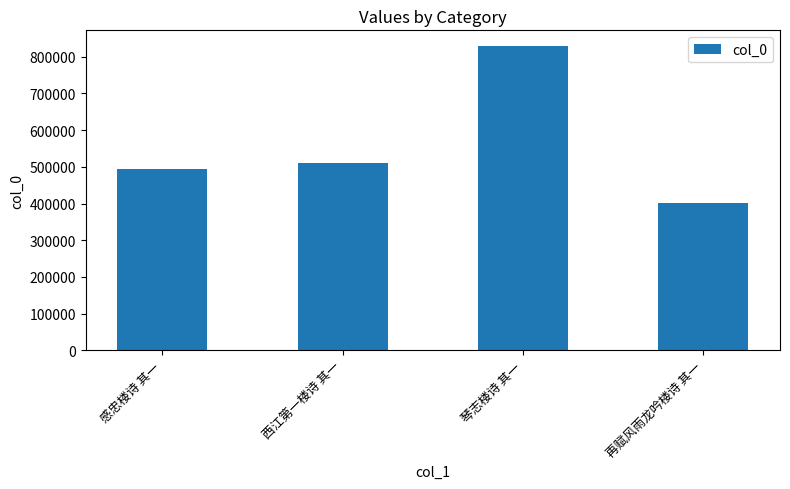

What is the minimum value shown in the chart?

402125